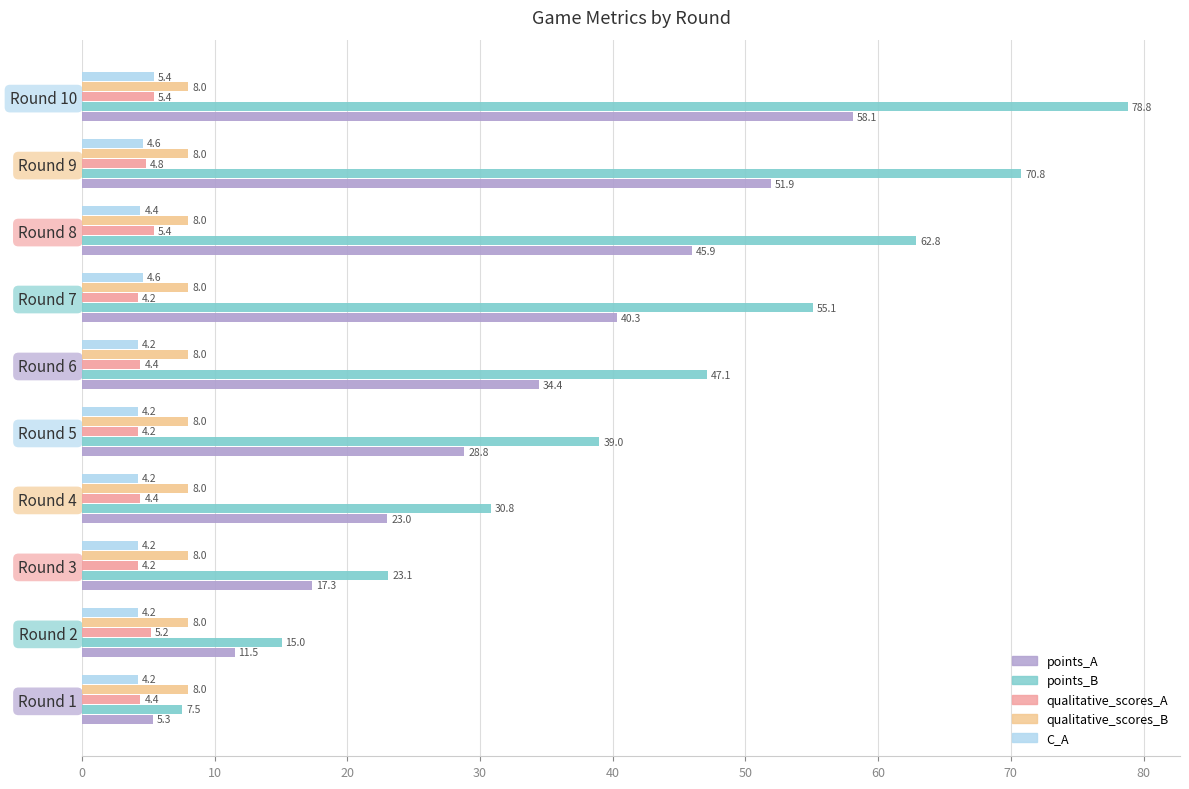

Which series has the widest spread of values?

points_B